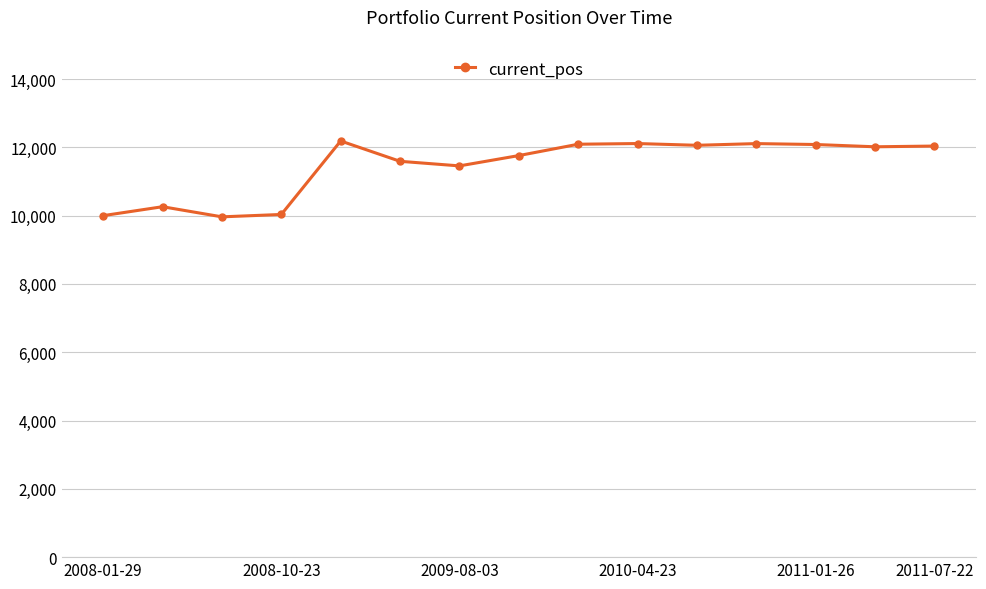

What is the difference between the second highest and minimum values?

2146.4